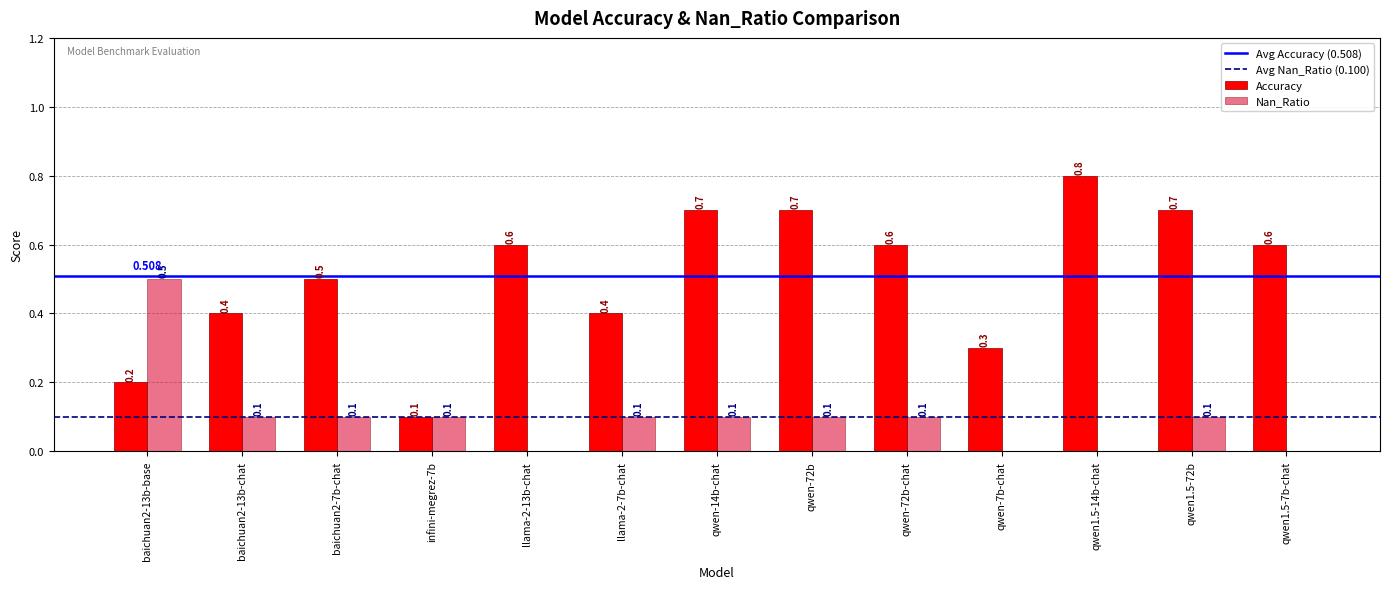

What is the highest value of the Accuracy series?

0.8